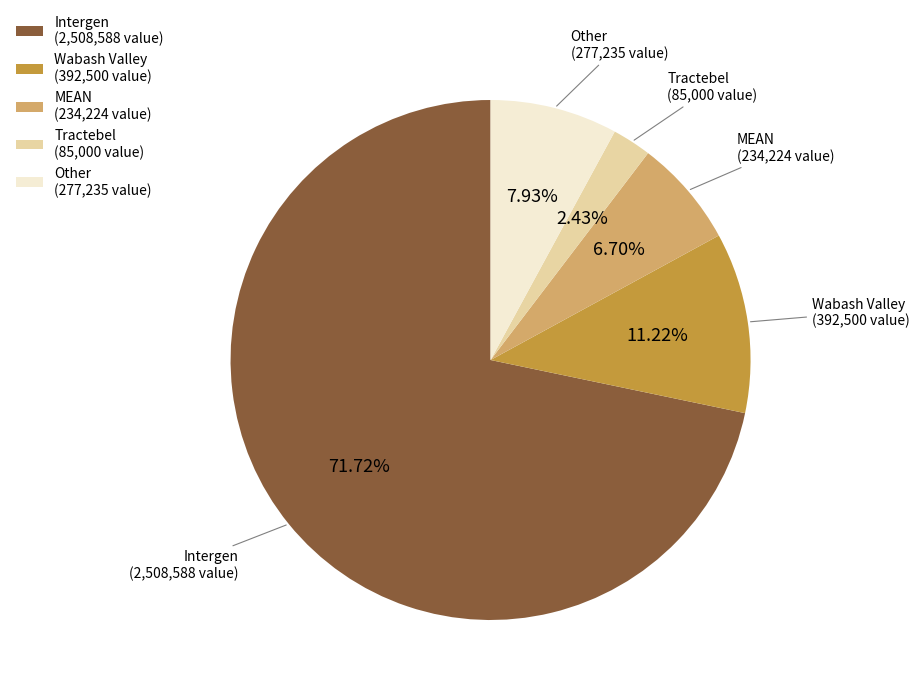

Rank the categories by value from highest to lowest.

Intergen (2,508,588 value), Wabash Valley (392,500 value), Other (277,235 value), MEAN (234,224 value), Tractebel (85,000 value)